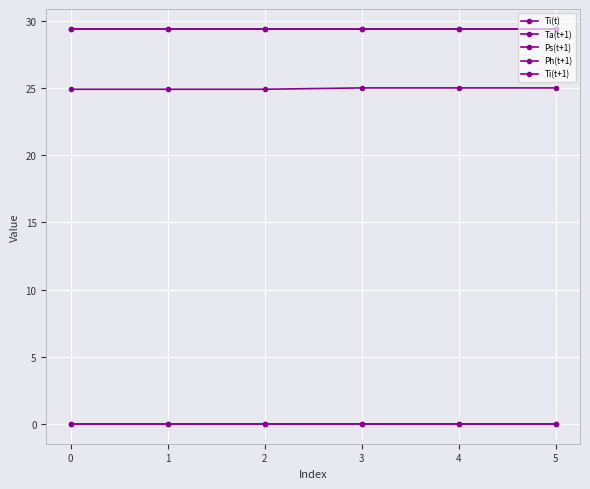

At how many categories does at least one series exceed 21?

6